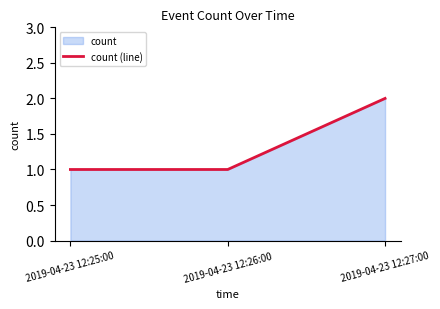

Reading right to left, extract all data points from this chart.

2019-04-23 12:27:00=2	2019-04-23 12:26:00=1	2019-04-23 12:25:00=1